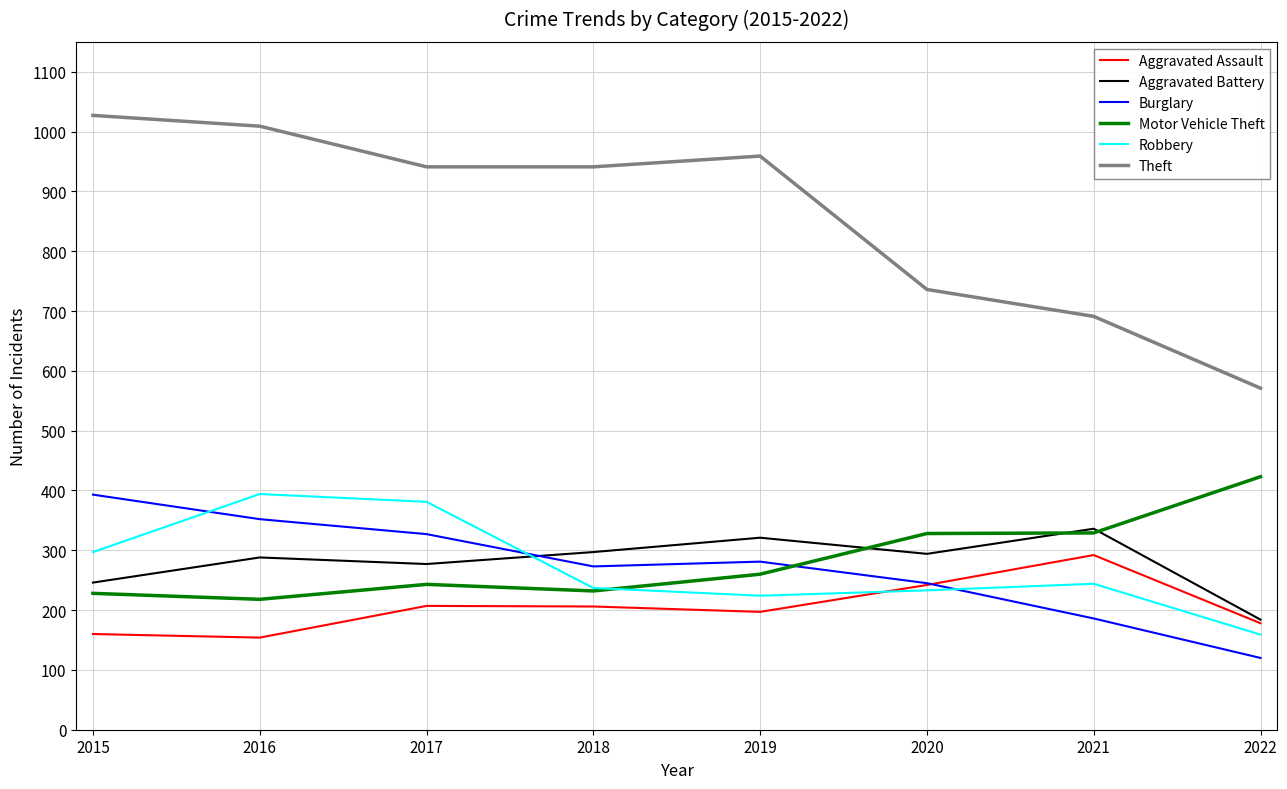

At which category does Burglary reach its first local valley?

2018